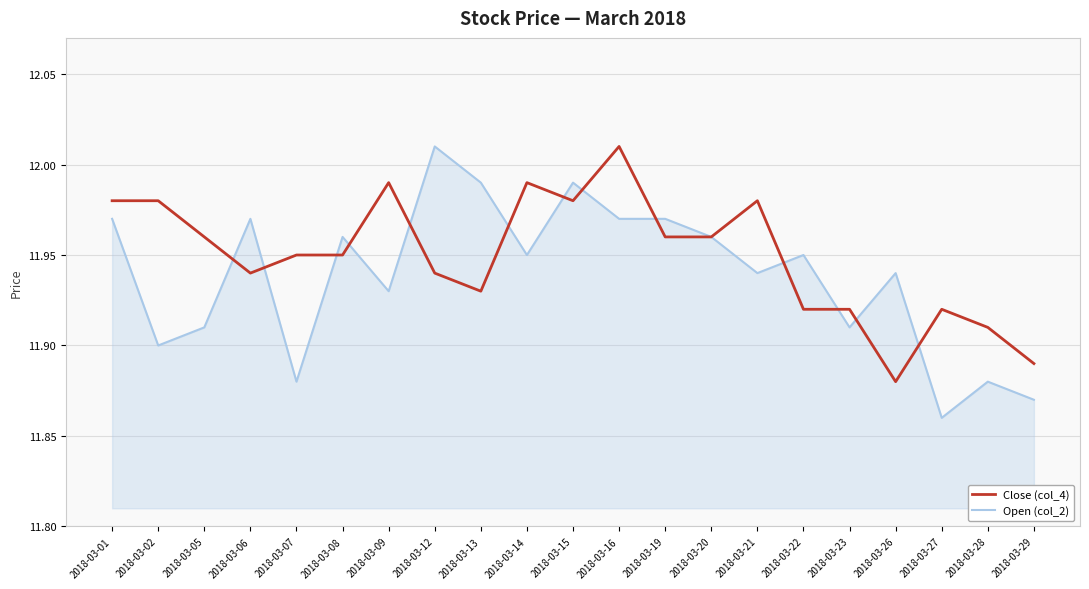

At which category does Open (col_2) reach its first local valley?

2018-03-02